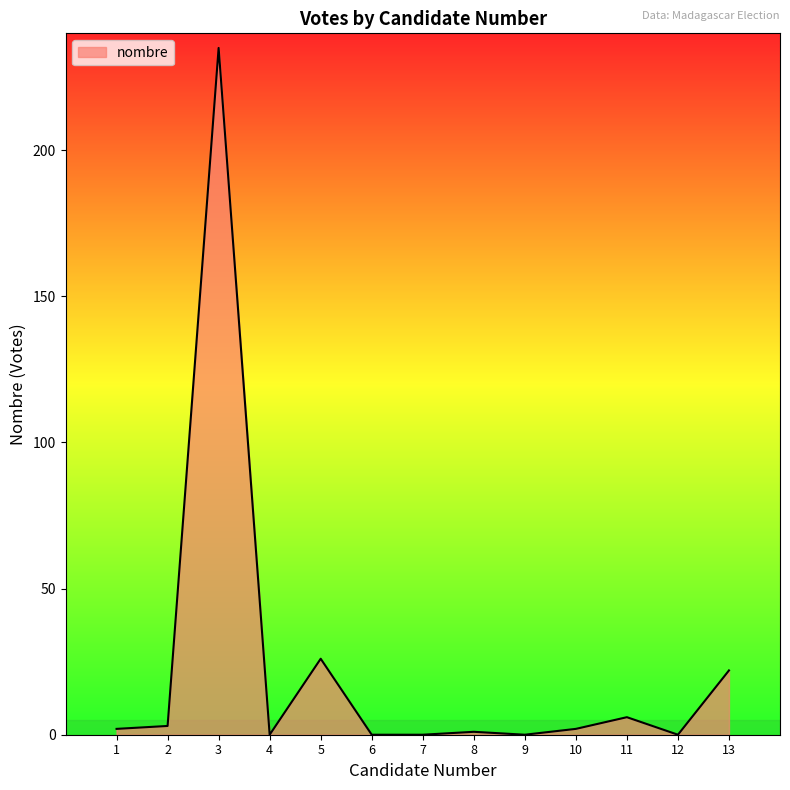

The value at 1 is 2. True or false?

True